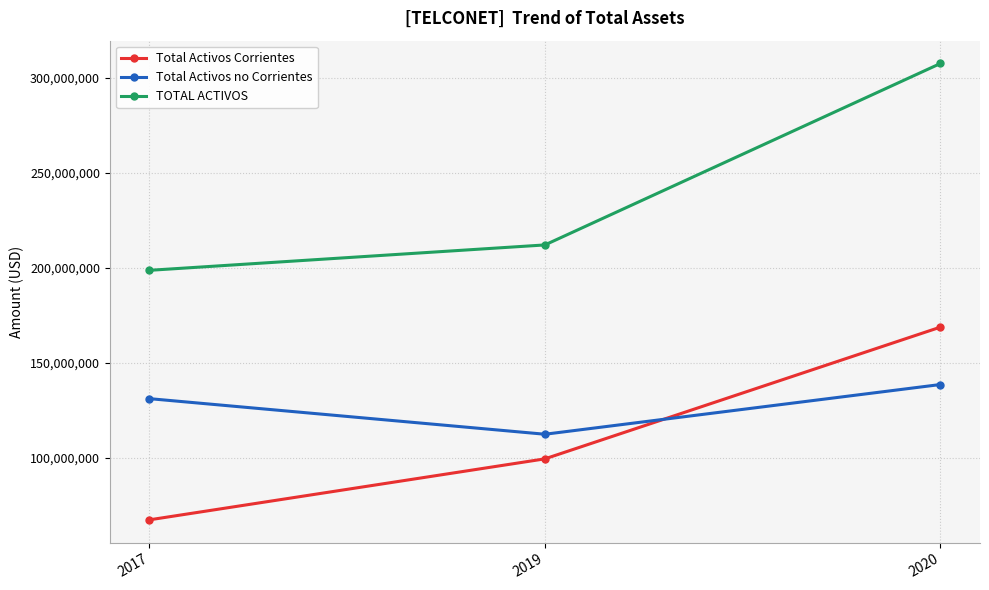

What is the difference between the maximum and minimum values in the Total Activos no Corrientes series?

26164890